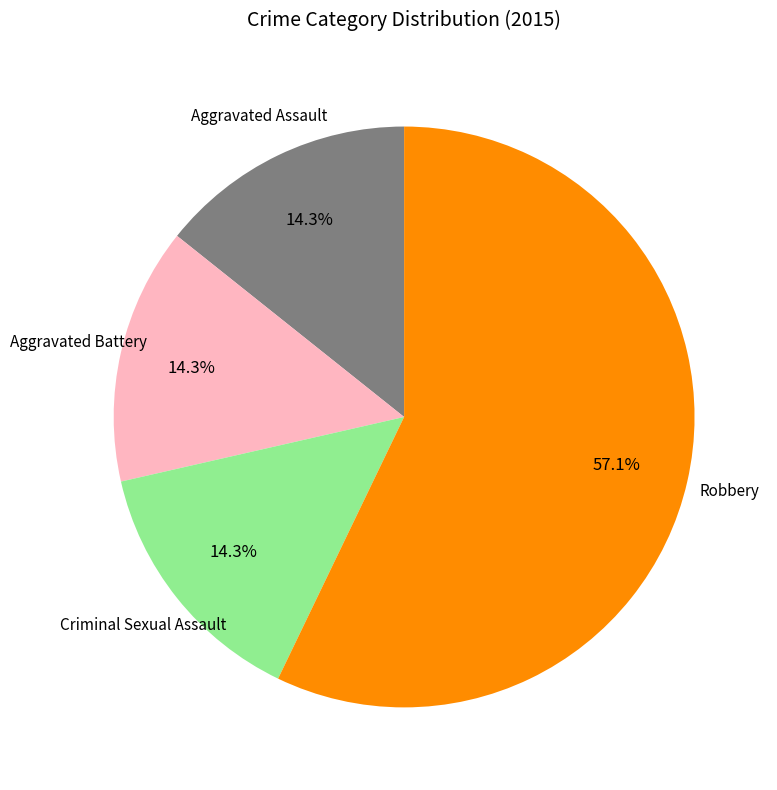

To the nearest percent, what is the average slice percentage?

25%